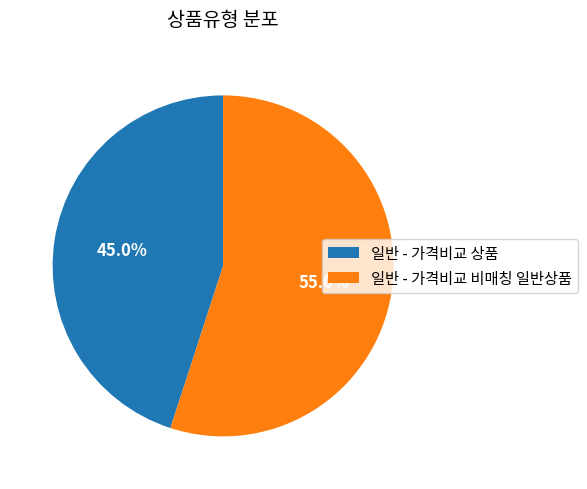

To the nearest percent, what is the combined percentage of 일반 - 가격비교 비매칭 일반상품 and 일반 - 가격비교 상품?

100%